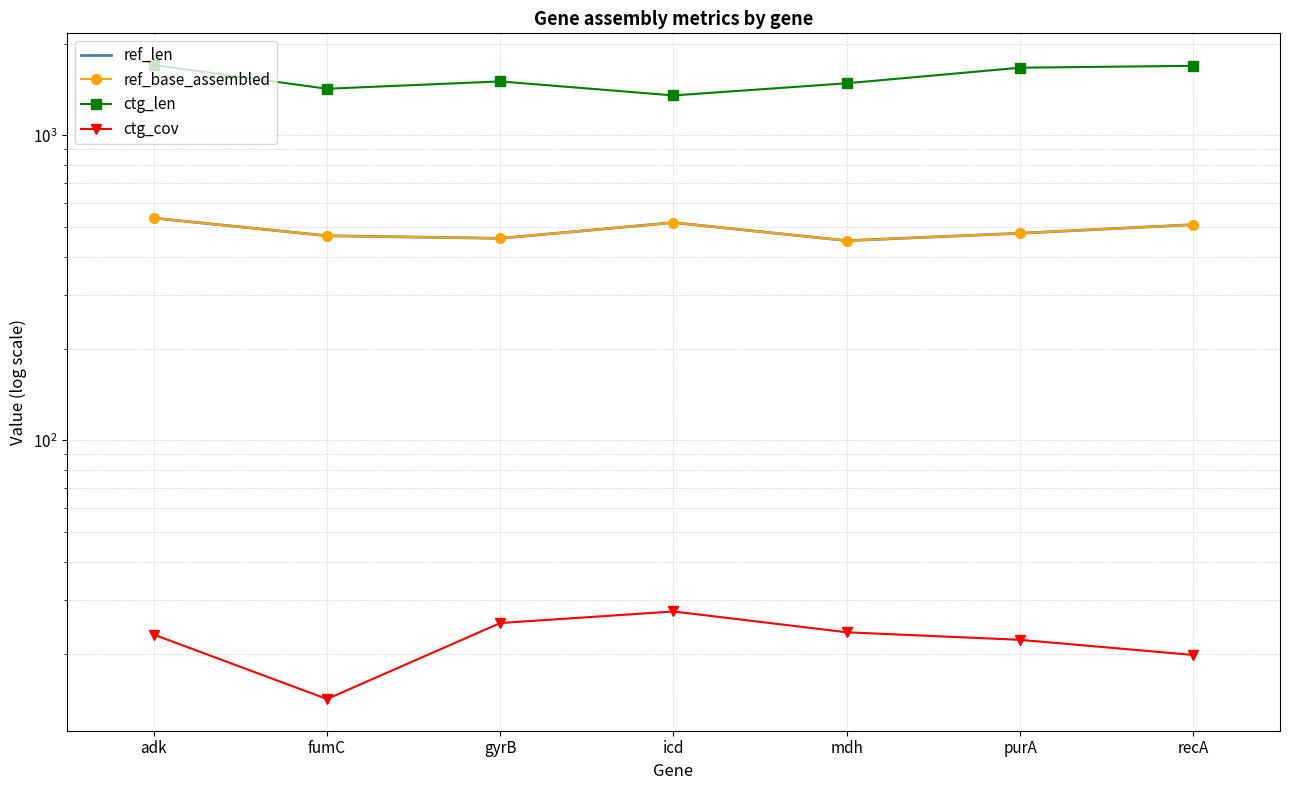

Is the value of ref_base_assembled at mdh greater than the value of ref_len at mdh?

No